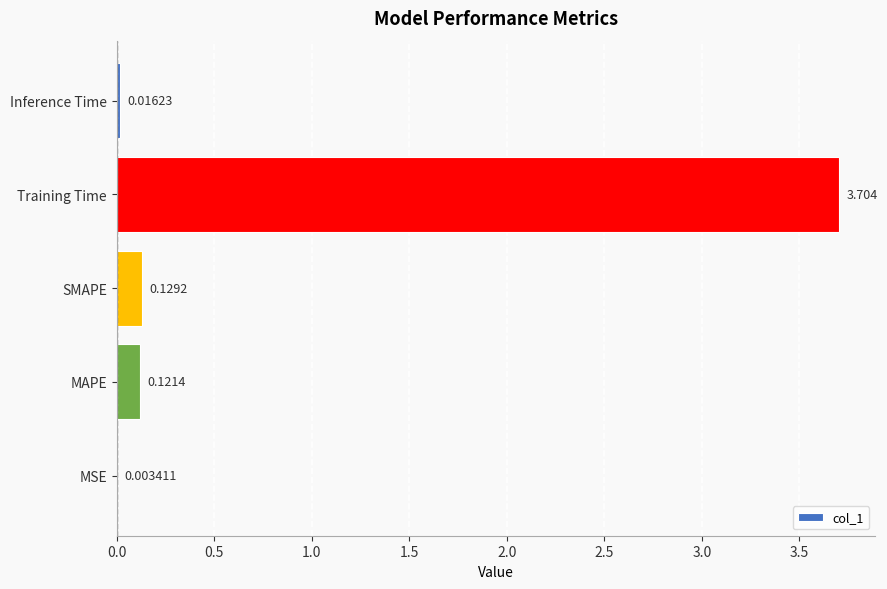

At which category does the chart reach its peak across all series?

Training Time